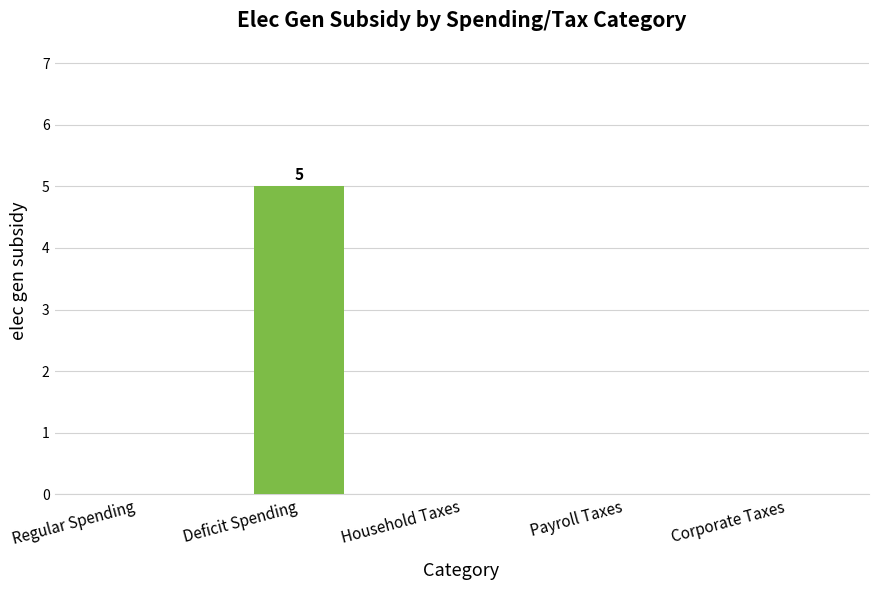

Which has a higher value, Deficit Spending or Payroll Taxes?

Deficit Spending